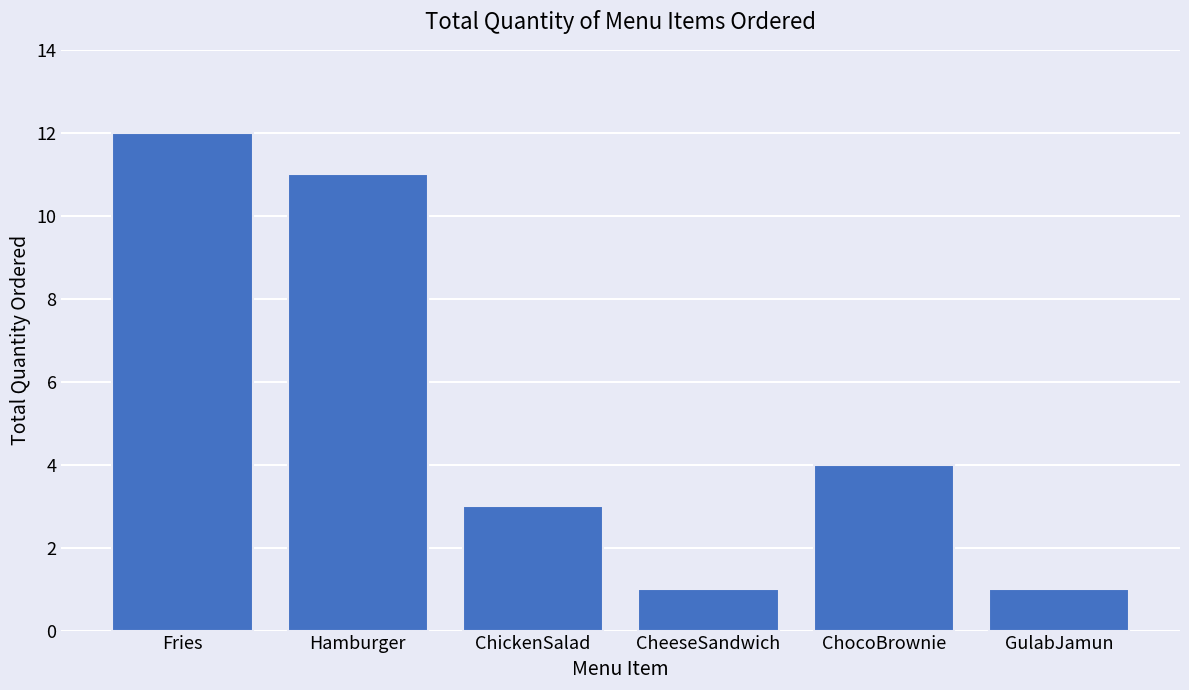

Between ChickenSalad and Fries, which is larger?

Fries